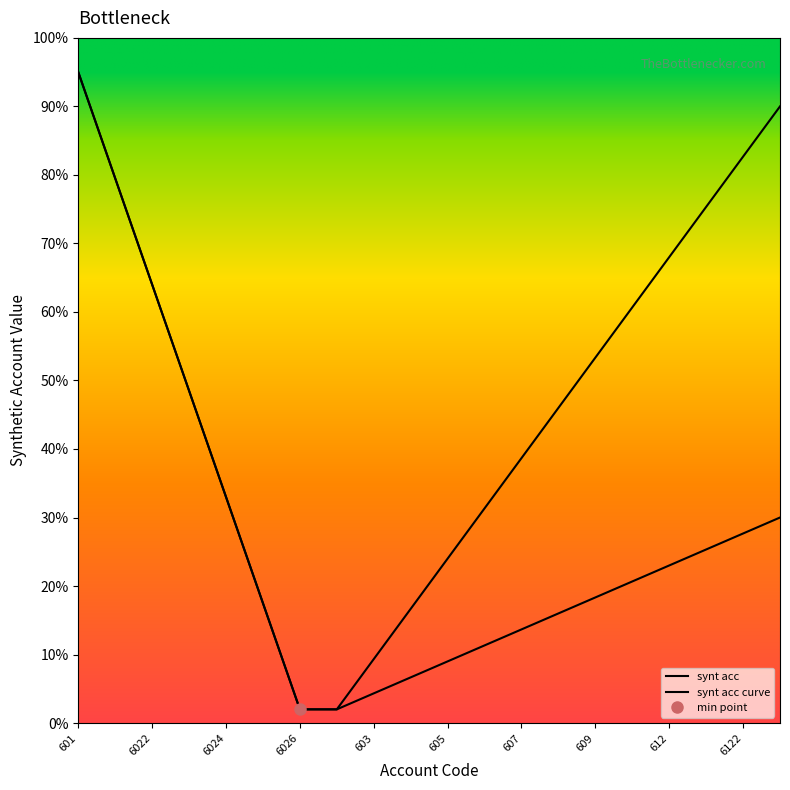

At how many categories does at least one series exceed 37?

12